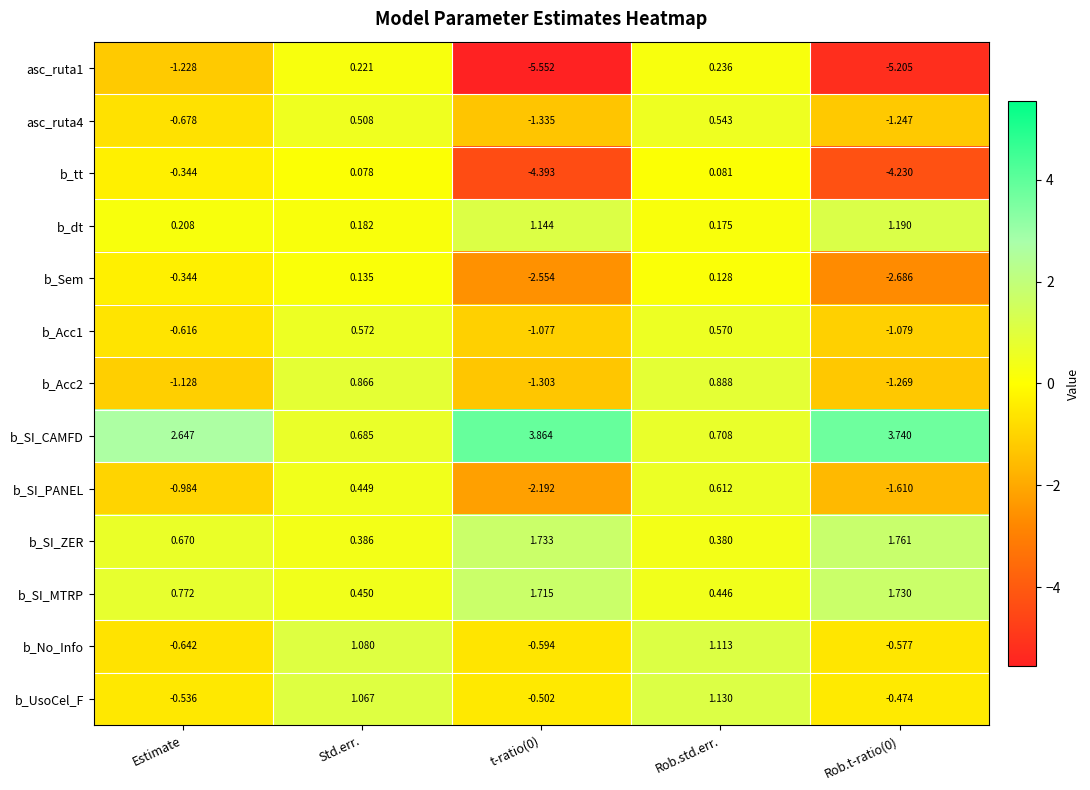

At which label does b_Sem reach its peak?

Std.err.